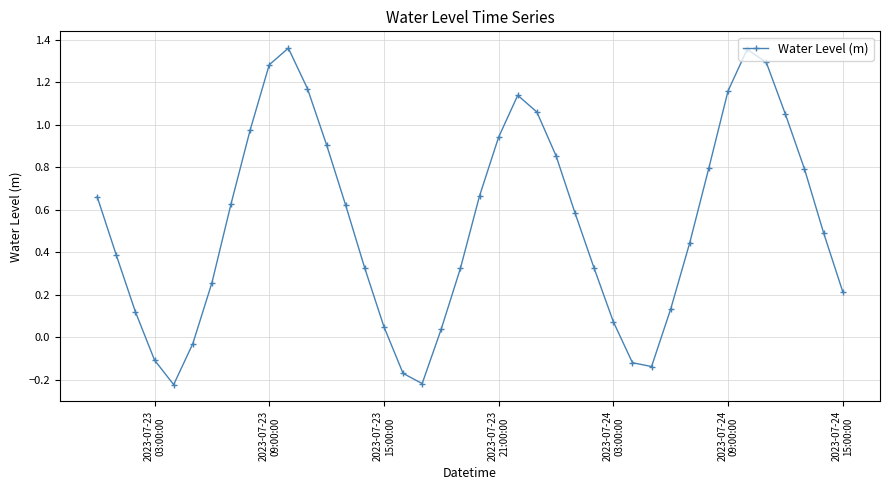

What is the difference between the maximum and minimum values?

1.6